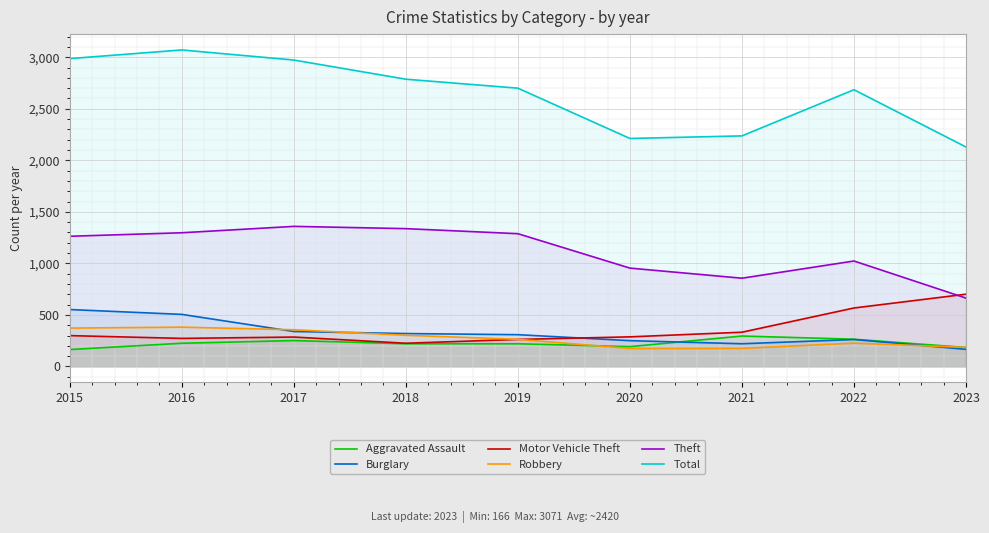

The Aggravated Assault series shows 295 at 2021. True or false?

True